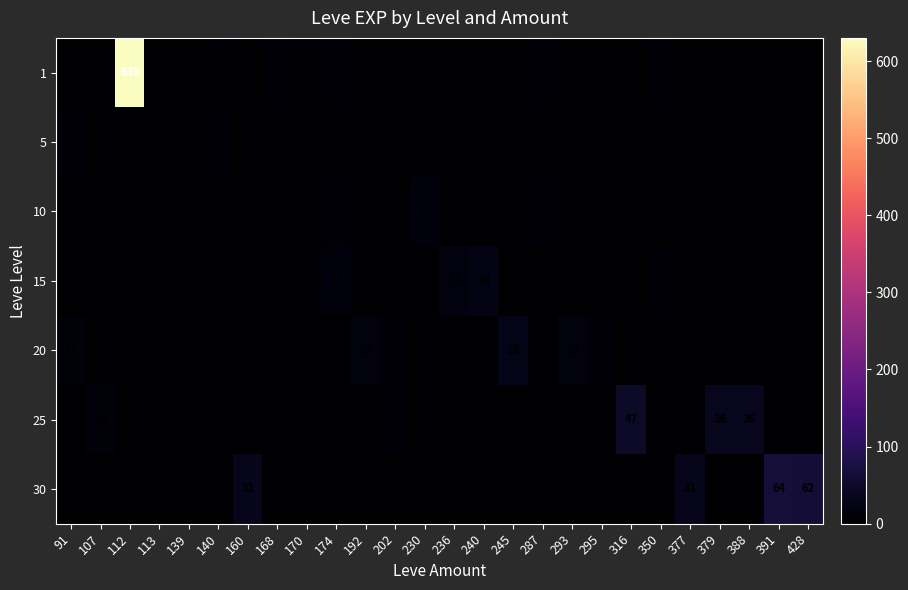

What is the sum of the 10 values at 230 and 287?

20